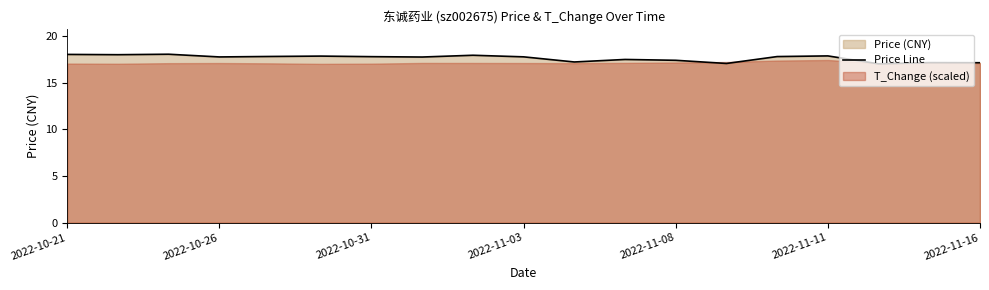

What is the sum of all values?

334.9